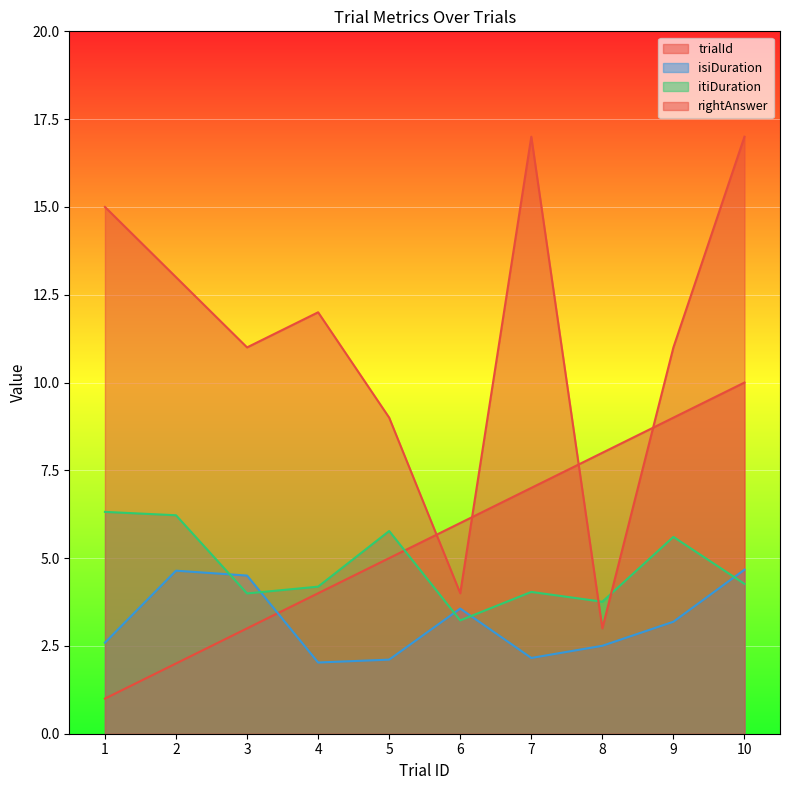

The rightAnswer series shows 6.1 at 5. True or false?

False